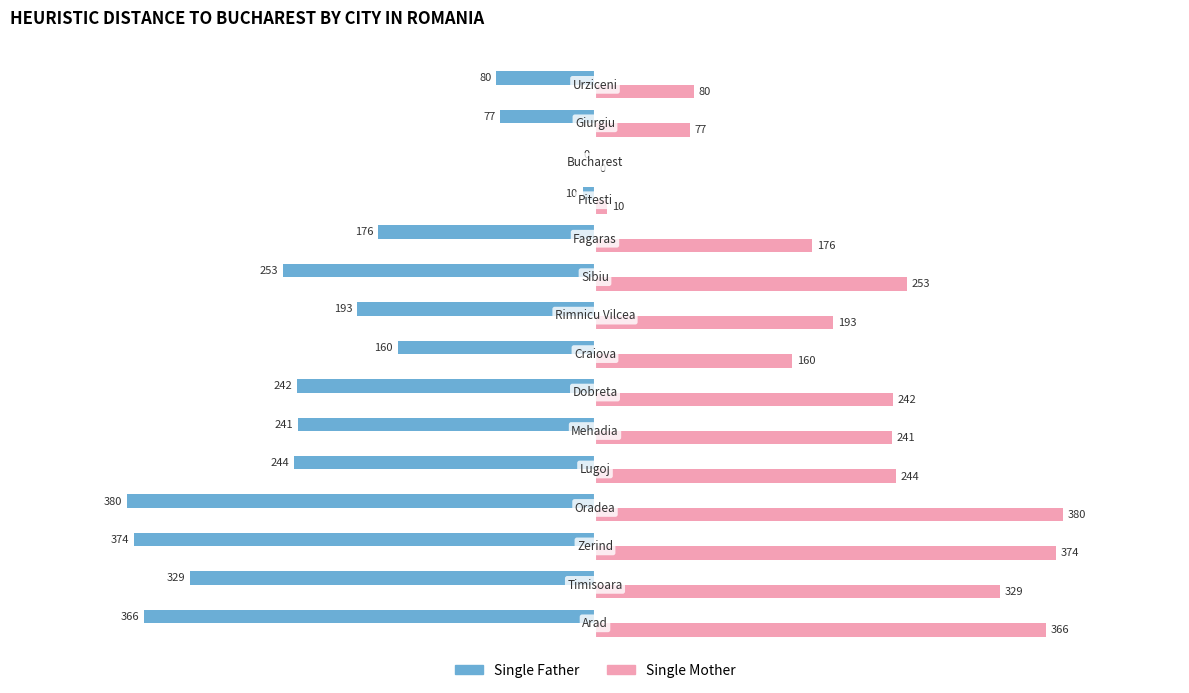

Which series has the largest total across all categories?

Single Mother